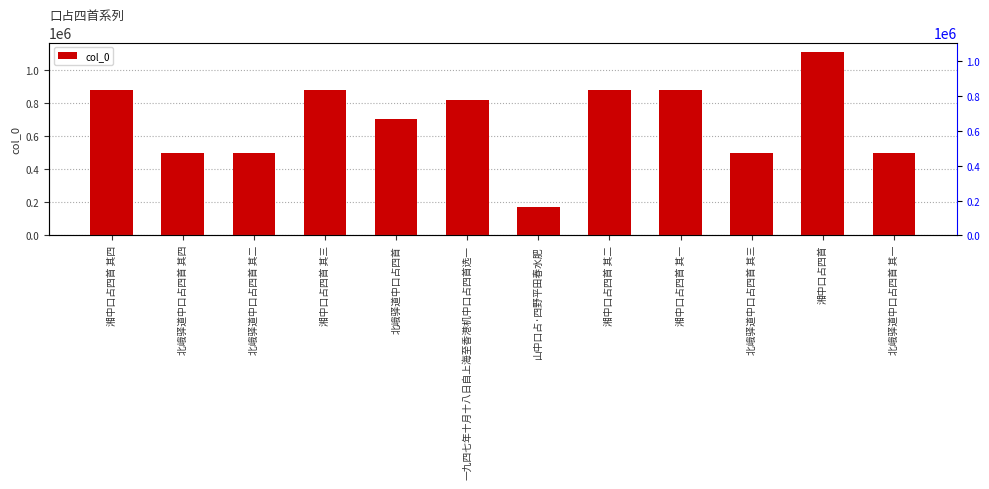

Is it true that the value at 北峨驿道中口占四首 其四 is 659189?

False